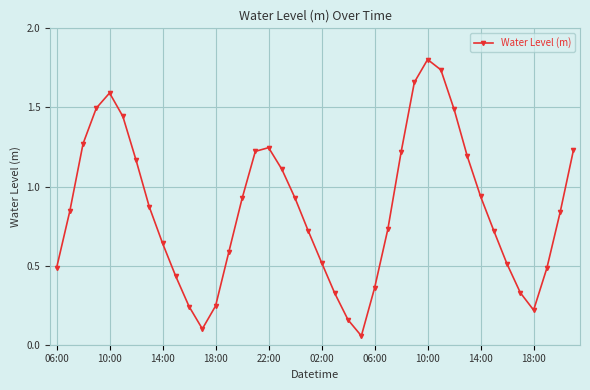

True or false: the data has more than 1 interior local peaks.

True